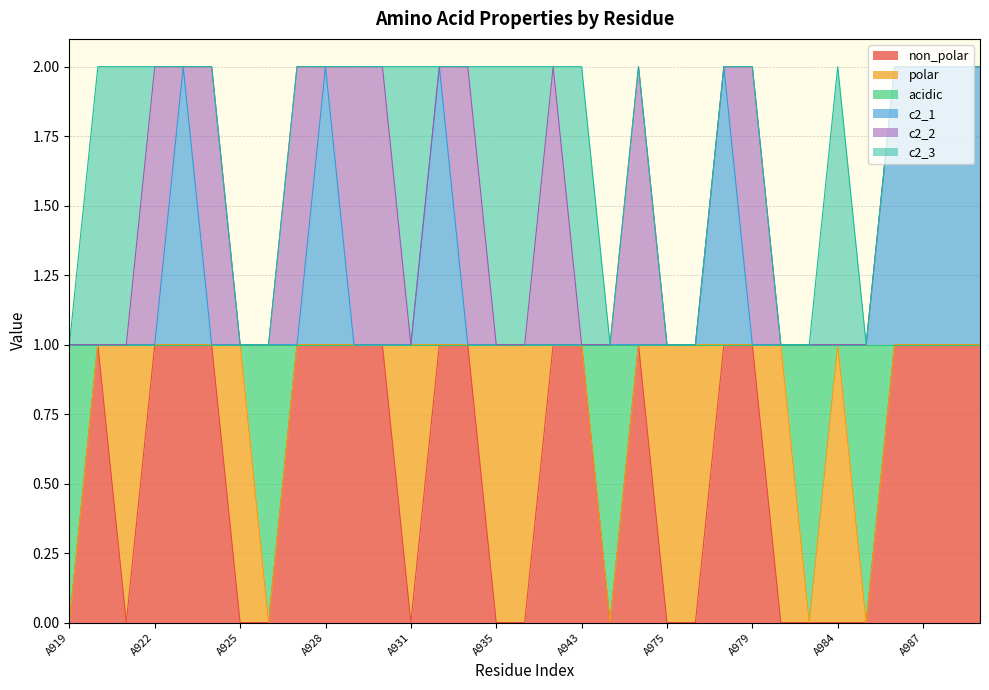

Is it true that non_polar equals 1 at A987?

True